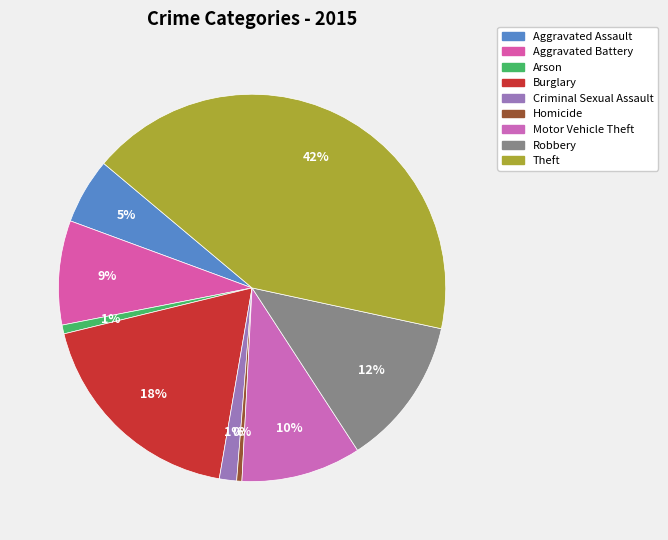

What percentage is the Theft slice, to the nearest percent?

42%